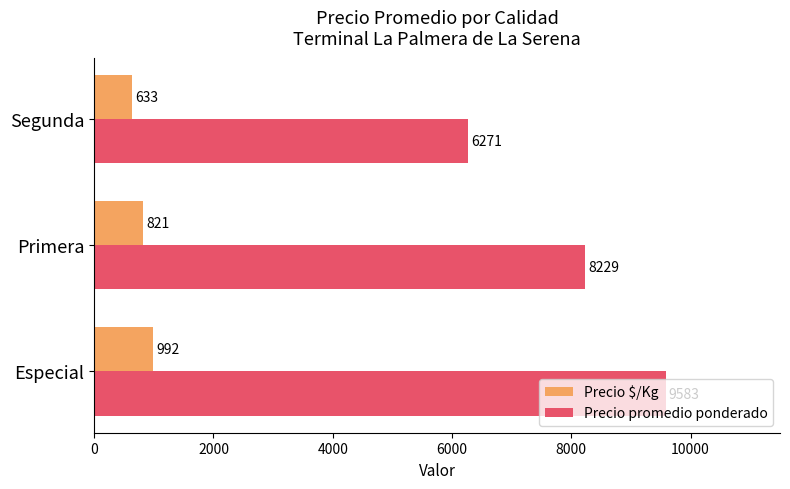

Which series has the largest total across all categories?

Precio promedio ponderado